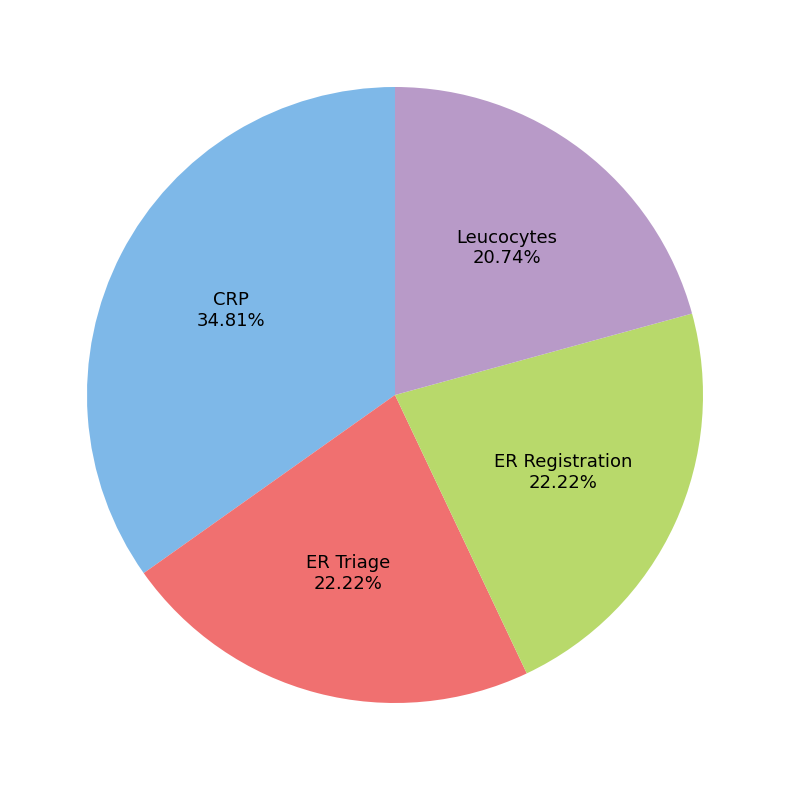

Is ER Triage the majority of the pie?

No